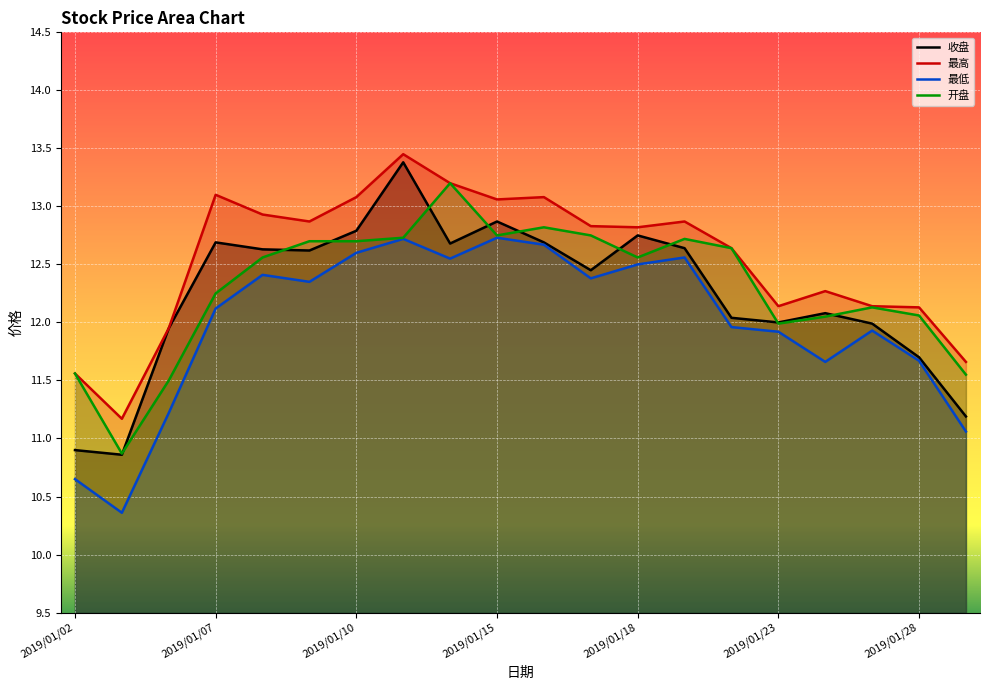

Reading left to right, list all the values displayed in this chart.

收盘: 2019/01/02=10.9	2019/01/03=10.9	2019/01/04=11.9	2019/01/07=12.7	2019/01/08=12.6	2019/01/09=12.6	2019/01/10=12.8	2019/01/11=13.4	2019/01/14=12.7	2019/01/15=12.9	2019/01/16=12.7	2019/01/17=12.4	2019/01/18=12.8	2019/01/21=12.6	2019/01/22=12.0	2019/01/23=12.0	2019/01/24=12.1	2019/01/25=12.0	2019/01/28=11.7	2019/01/29=11.2
最高: 2019/01/02=11.6	2019/01/03=11.2	2019/01/04=11.9	2019/01/07=13.1	2019/01/08=12.9	2019/01/09=12.9	2019/01/10=13.1	2019/01/11=13.4	2019/01/14=13.2	2019/01/15=13.1	2019/01/16=13.1	2019/01/17=12.8	2019/01/18=12.8	2019/01/21=12.9	2019/01/22=12.6	2019/01/23=12.1	2019/01/24=12.3	2019/01/25=12.1	2019/01/28=12.1	2019/01/29=11.7
最低: 2019/01/02=10.7	2019/01/03=10.4	2019/01/04=11.2	2019/01/07=12.1	2019/01/08=12.4	2019/01/09=12.3	2019/01/10=12.6	2019/01/11=12.7	2019/01/14=12.6	2019/01/15=12.7	2019/01/16=12.7	2019/01/17=12.4	2019/01/18=12.5	2019/01/21=12.6	2019/01/22=12.0	2019/01/23=11.9	2019/01/24=11.7	2019/01/25=11.9	2019/01/28=11.7	2019/01/29=11.1
开盘: 2019/01/02=11.6	2019/01/03=10.9	2019/01/04=11.5	2019/01/07=12.2	2019/01/08=12.6	2019/01/09=12.7	2019/01/10=12.7	2019/01/11=12.7	2019/01/14=13.2	2019/01/15=12.8	2019/01/16=12.8	2019/01/17=12.8	2019/01/18=12.6	2019/01/21=12.7	2019/01/22=12.6	2019/01/23=12.0	2019/01/24=12.1	2019/01/25=12.1	2019/01/28=12.1	2019/01/29=11.6